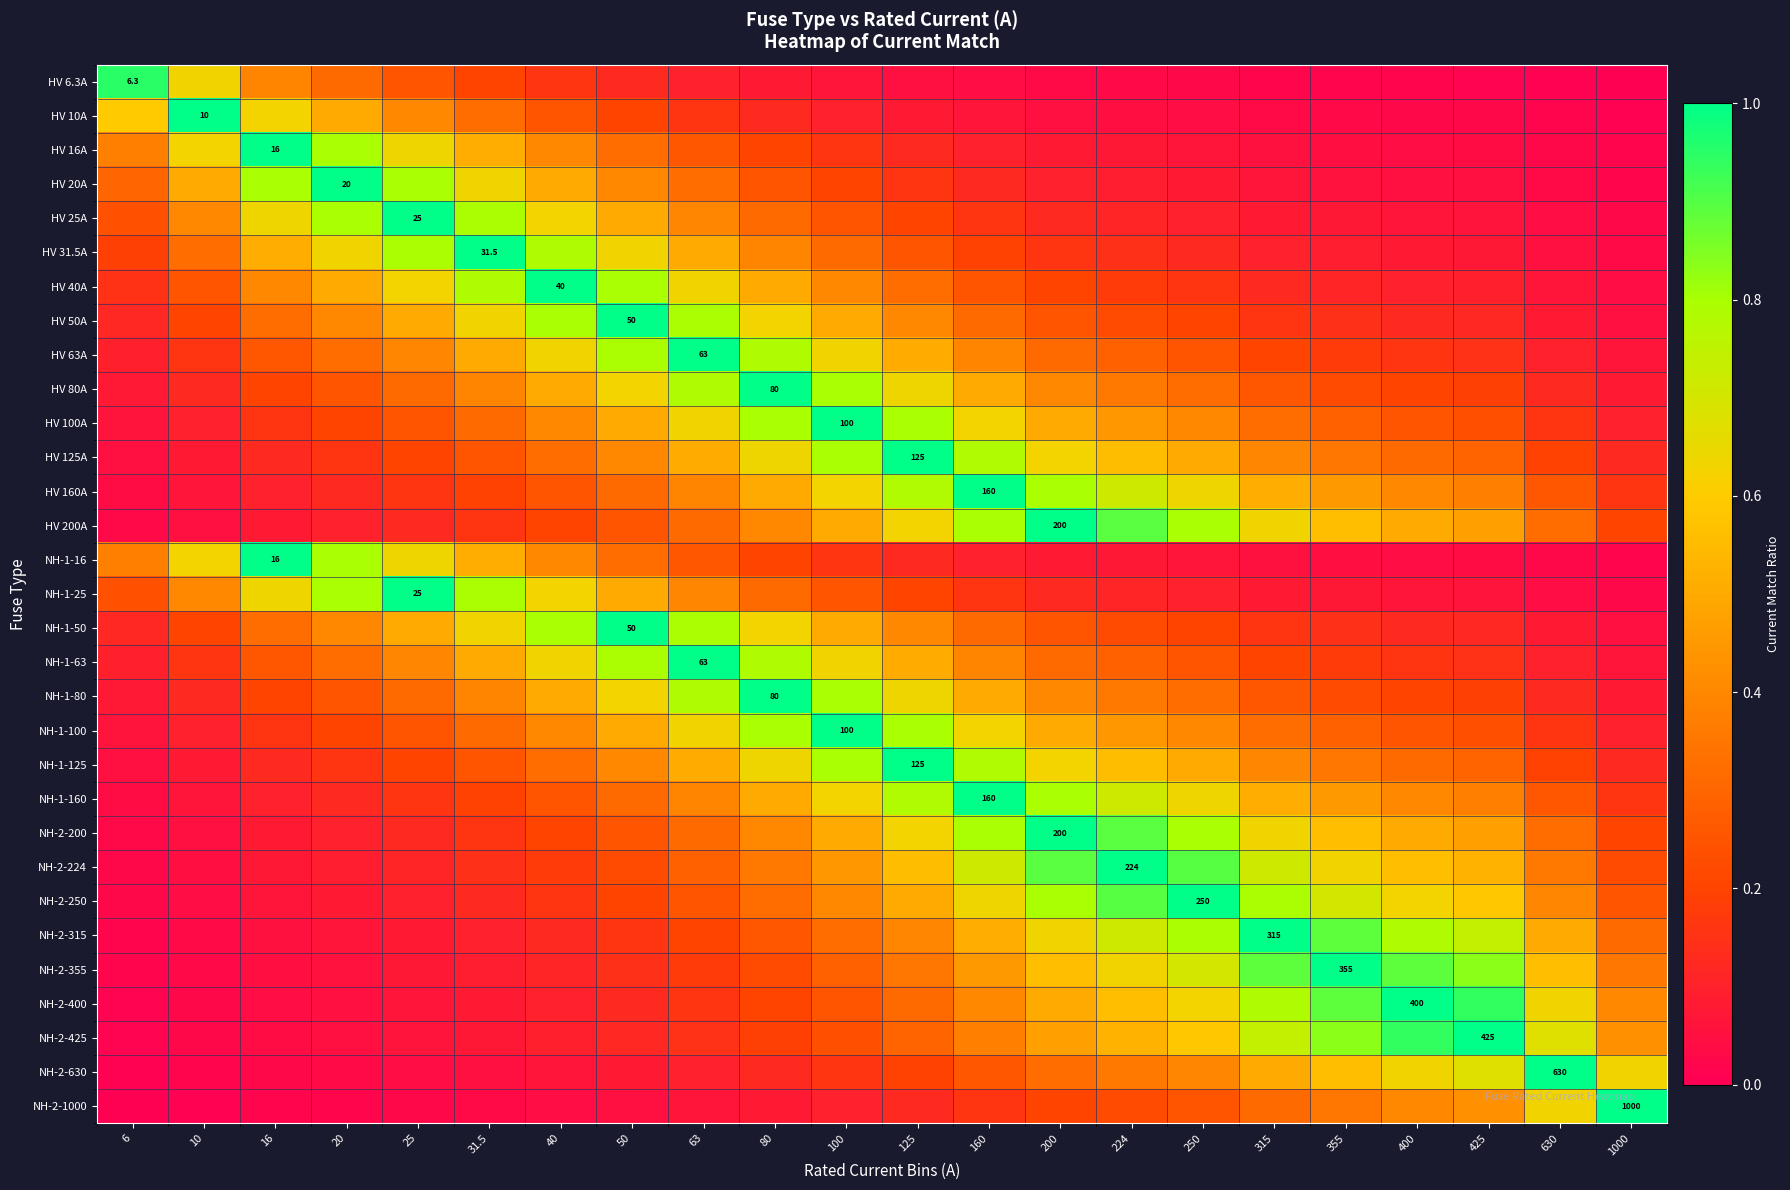

Which has a higher value, 1000 or 50?

50